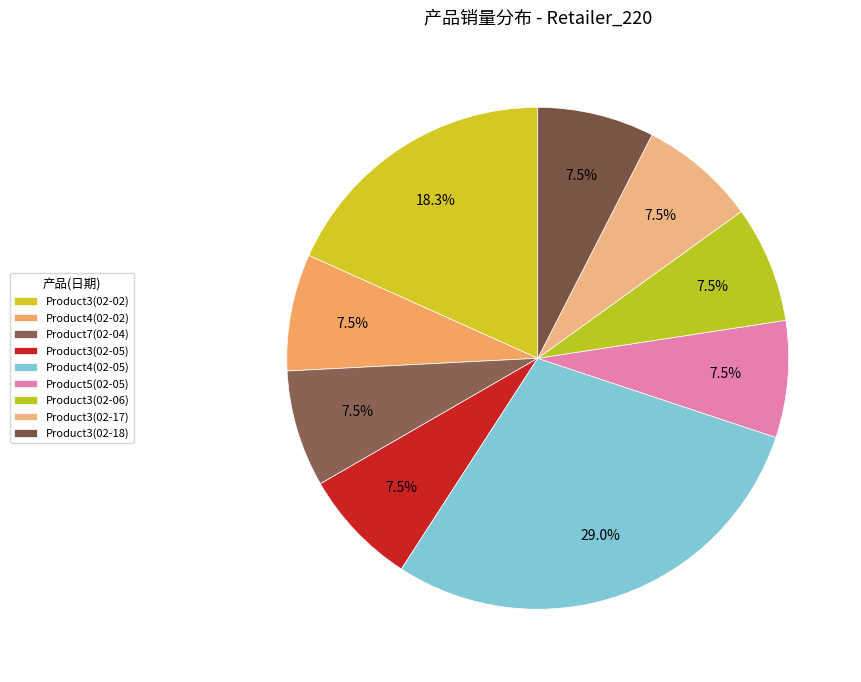

Is Product7(02-04) the majority of the pie?

No